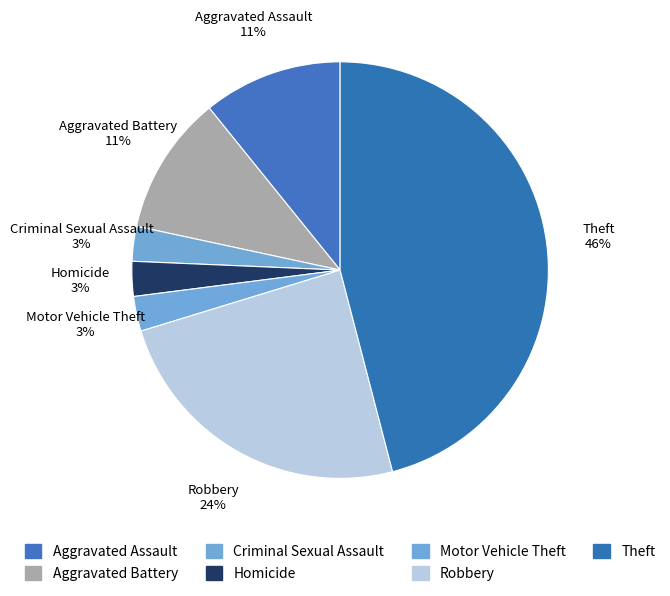

Combined, do Motor Vehicle Theft and Aggravated Battery account for over 50%?

No